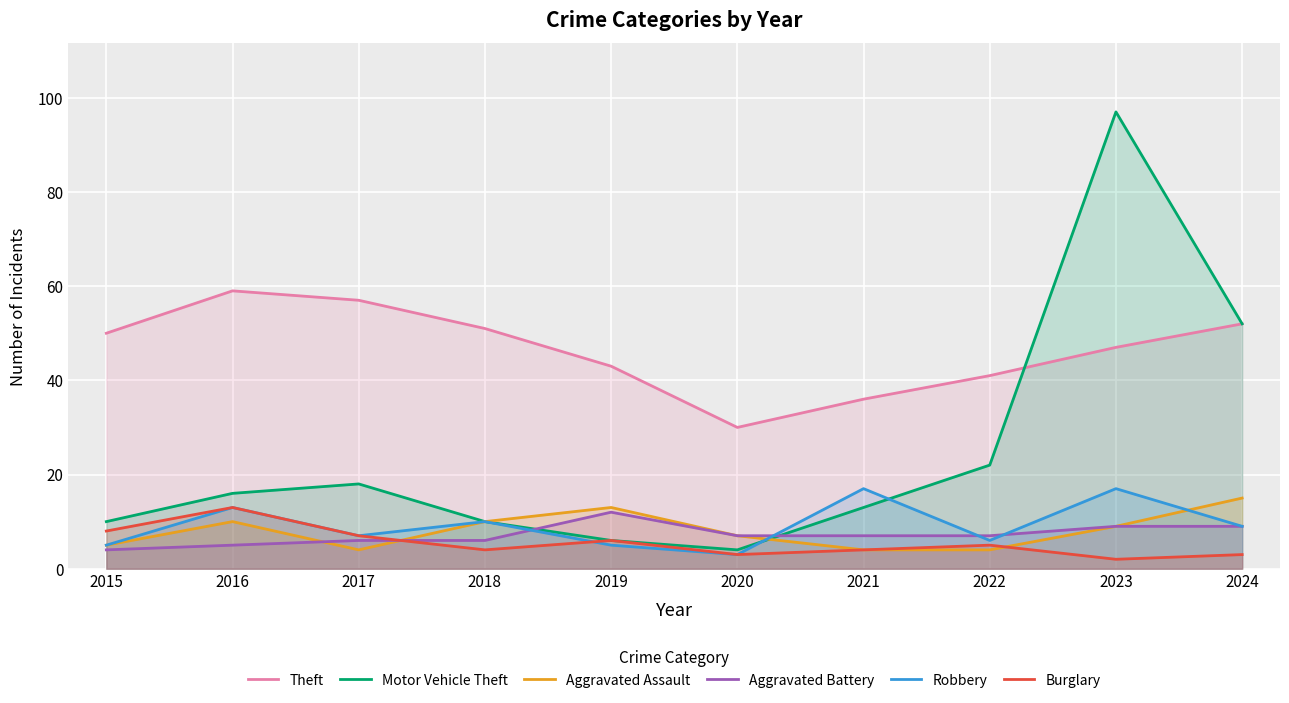

Reading left to right, list all the values displayed in this chart.

Theft: 2015=50	2016=59	2017=57	2018=51	2019=43	2020=30	2021=36	2022=41	2023=47	2024=52
Motor Vehicle Theft: 2015=10	2016=16	2017=18	2018=10	2019=6	2020=4	2021=13	2022=22	2023=97	2024=52
Aggravated Assault: 2015=5	2016=10	2017=4	2018=10	2019=13	2020=7	2021=4	2022=4	2023=9	2024=15
Aggravated Battery: 2015=4	2016=5	2017=6	2018=6	2019=12	2020=7	2021=7	2022=7	2023=9	2024=9
Robbery: 2015=5	2016=13	2017=7	2018=10	2019=5	2020=3	2021=17	2022=6	2023=17	2024=9
Burglary: 2015=8	2016=13	2017=7	2018=4	2019=6	2020=3	2021=4	2022=5	2023=2	2024=3